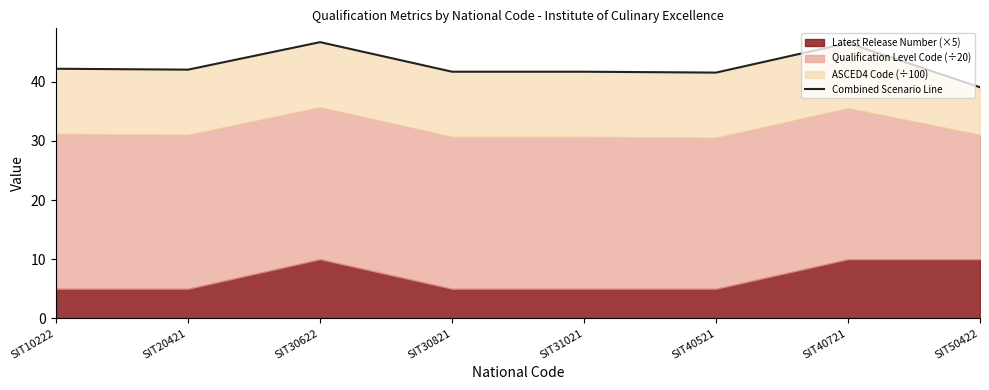

How many categories are shown in the chart?

8